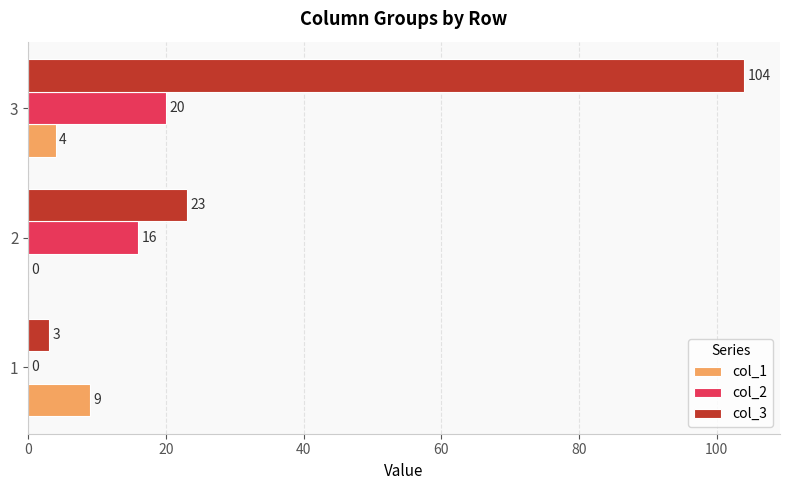

Is it true that col_1 equals 9 at 1?

True